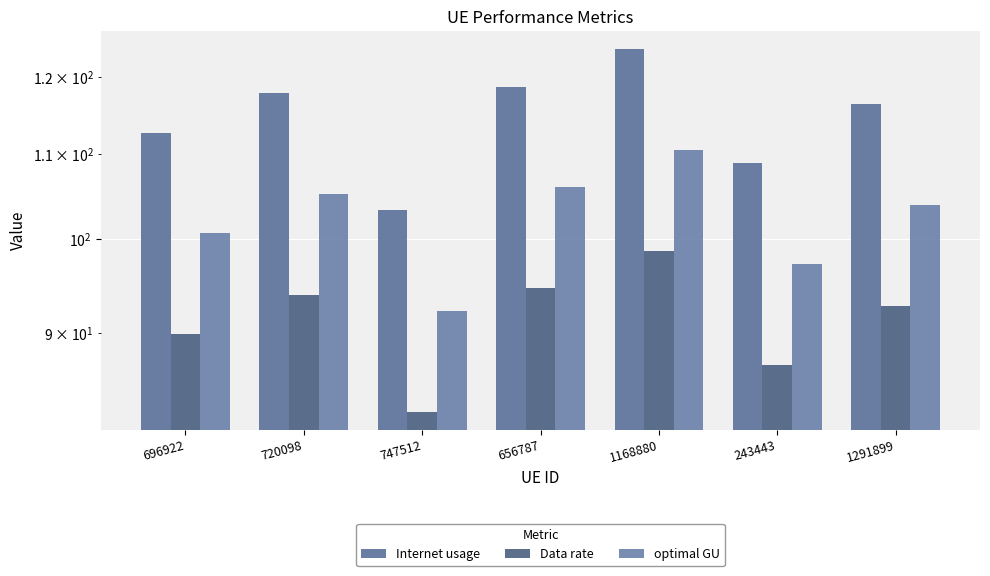

What is the label of the 5th bar from the right?

747512